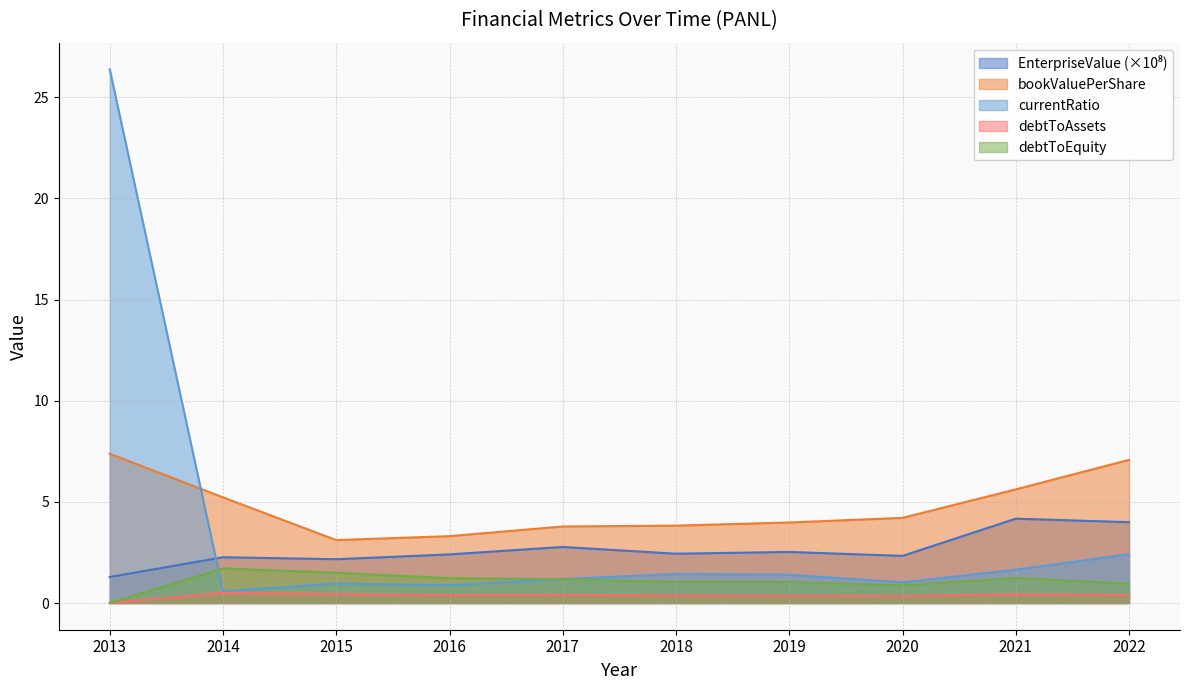

At which category is the sum across all series the highest?

2013